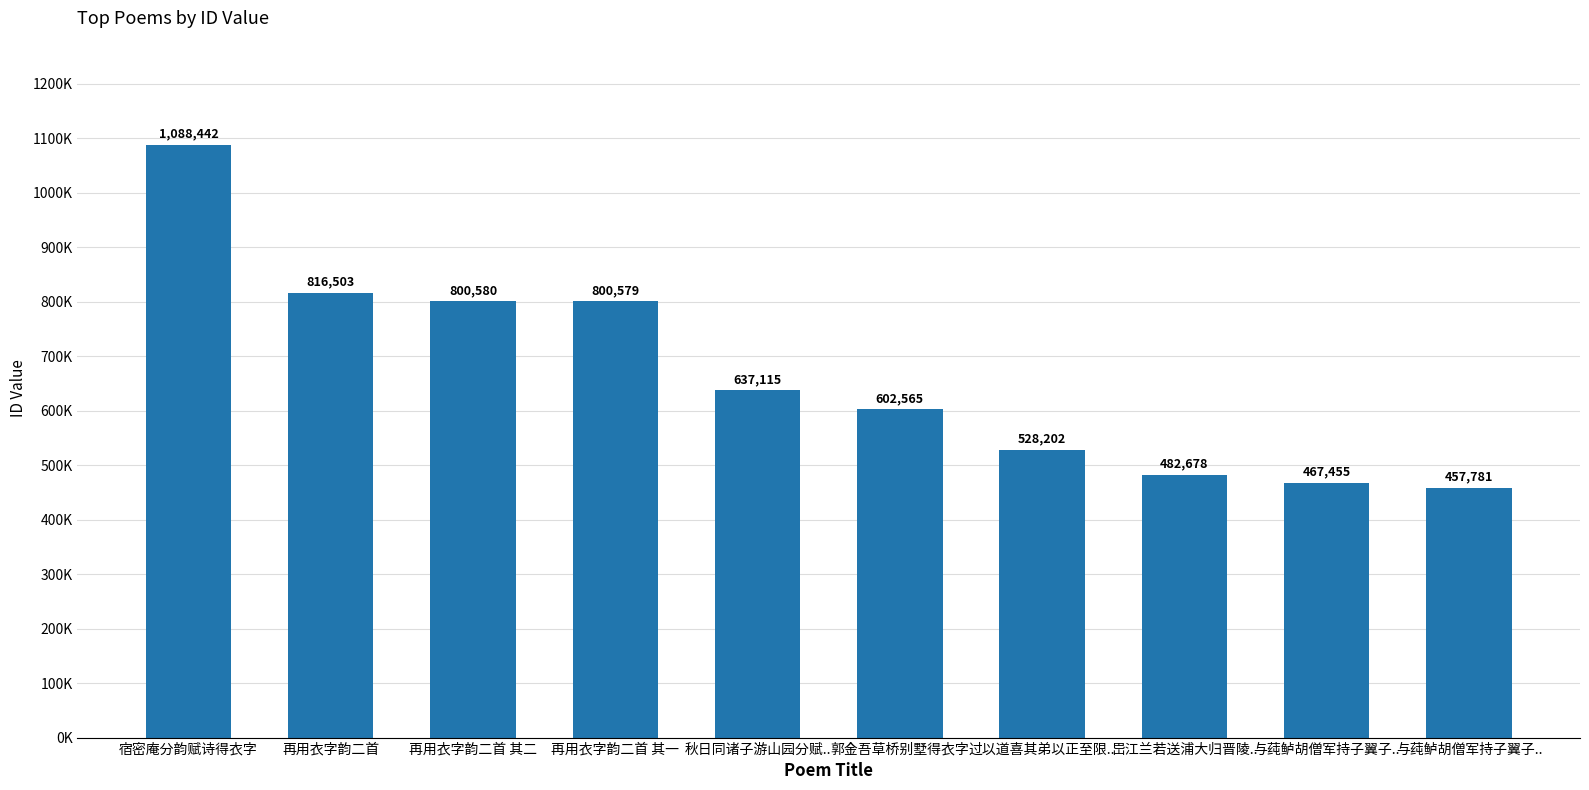

List the labels in order of value, largest first.

宿密庵分韵赋诗得衣字, 再用衣字韵二首, 再用衣字韵二首 其二, 再用衣字韵二首 其一, 秋日同诸子游山园分赋.., 郭金吾草桥别墅得衣字, 过以道喜其弟以正至限.., 岊江兰若送浦大归晋陵.., 与莼鲈胡僧军持子翼子.., 与莼鲈胡僧军持子翼子..